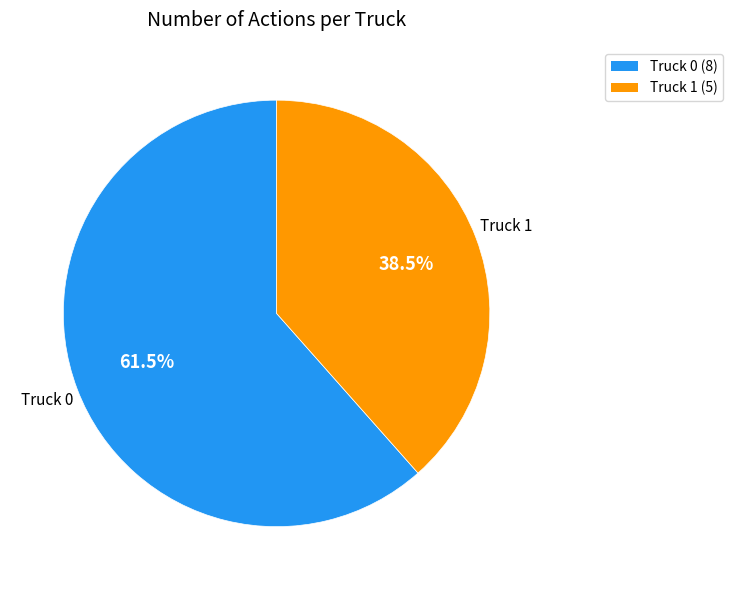

To the nearest percent, what is the difference between the Truck 1 and Truck 0 slice percentages?

23%